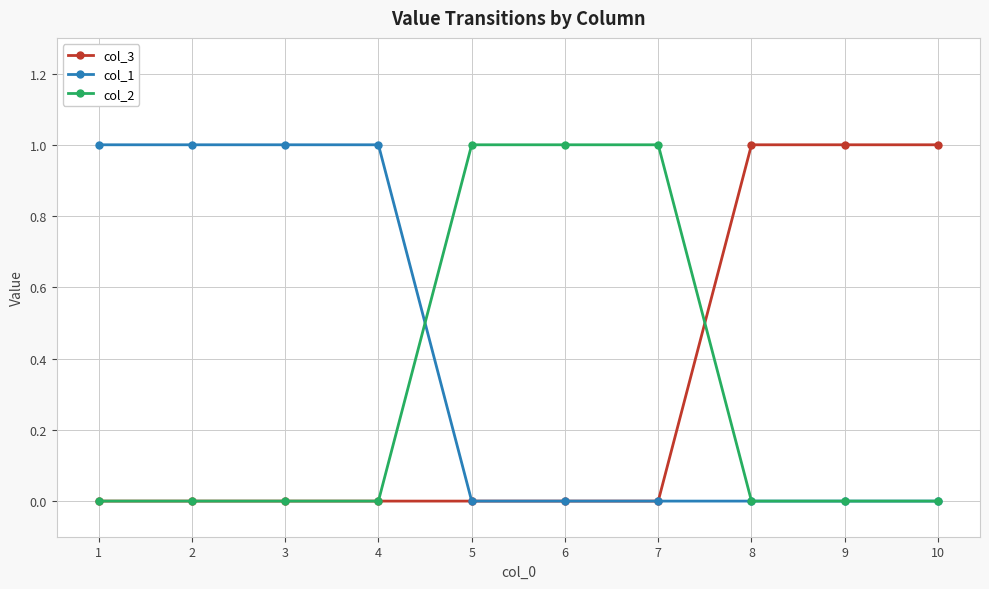

The col_1 series shows 1 at 3. True or false?

True